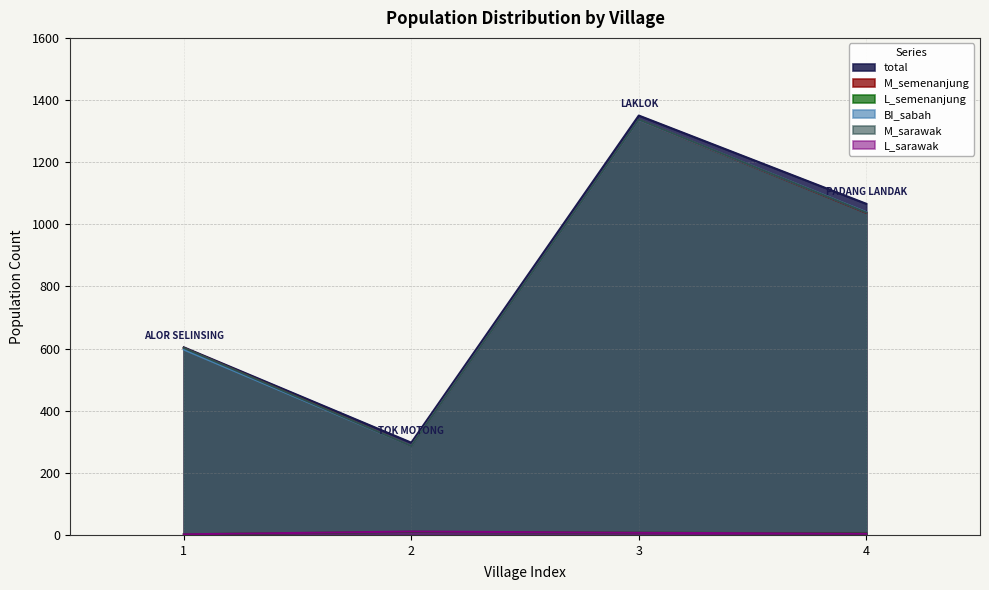

What is the sum of all M_sarawak values?

3263